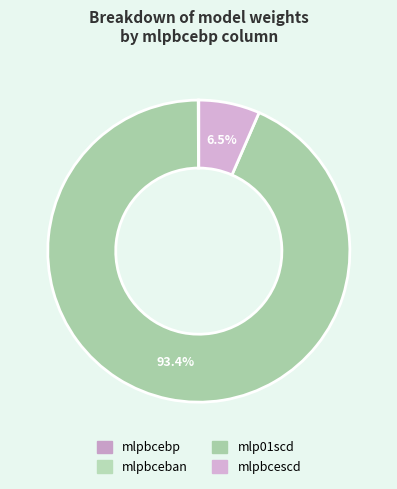

What portion of the pie excludes mlpbcebp?

100.0%